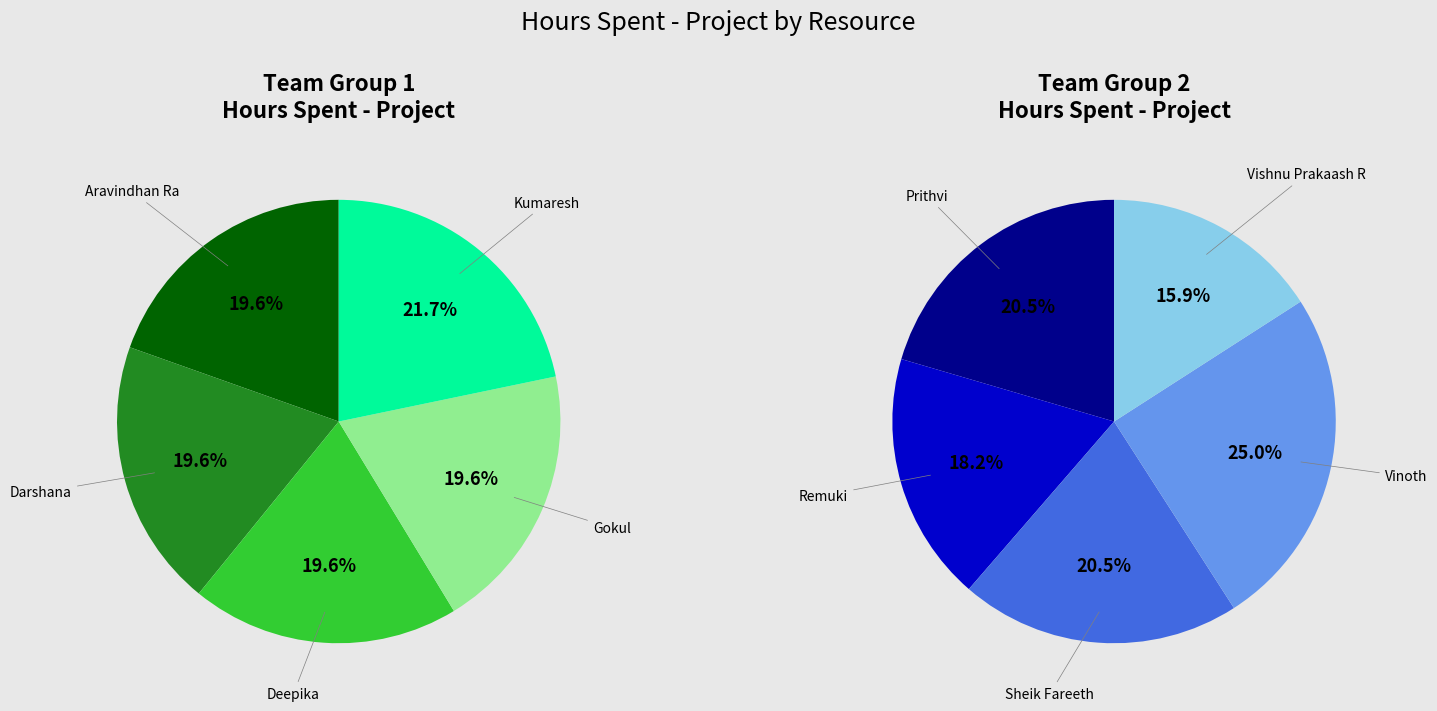

How many slices are in this pie chart?

10